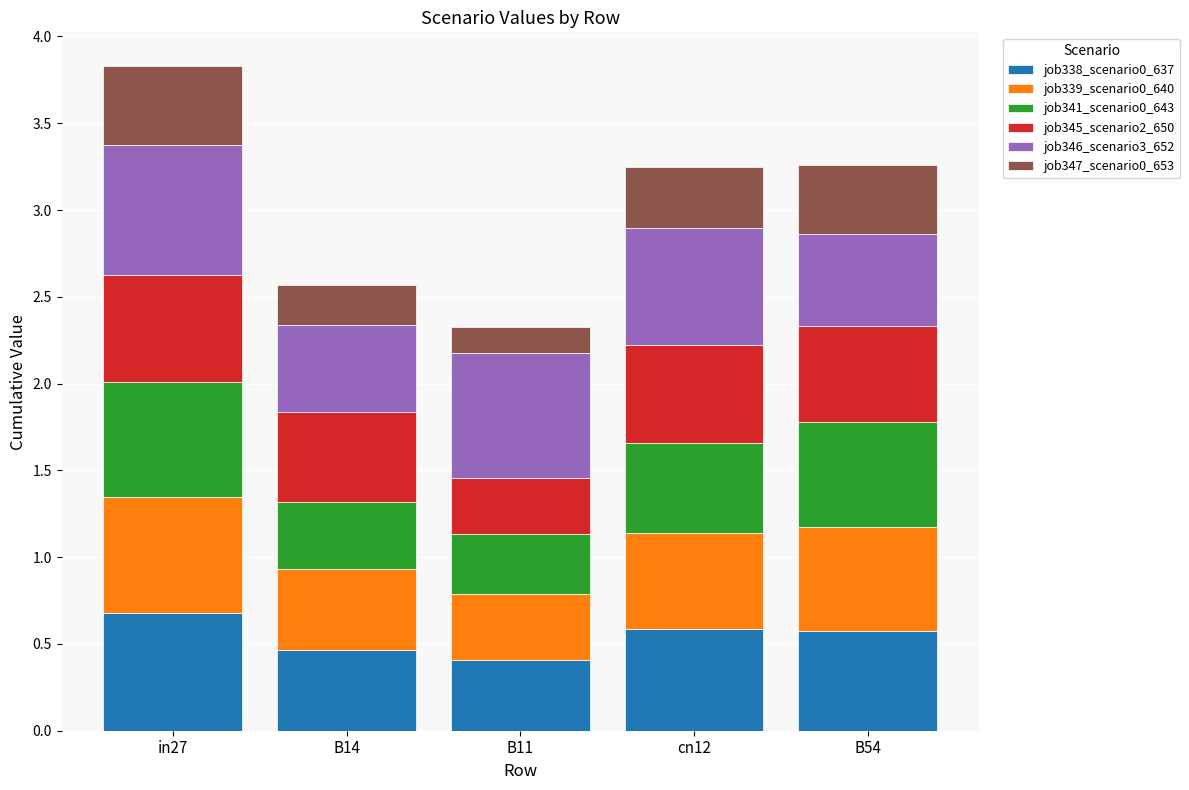

What are all the series names shown in the legend?

job338_scenario0_637, job339_scenario0_640, job341_scenario0_643, job345_scenario2_650, job346_scenario3_652, job347_scenario0_653